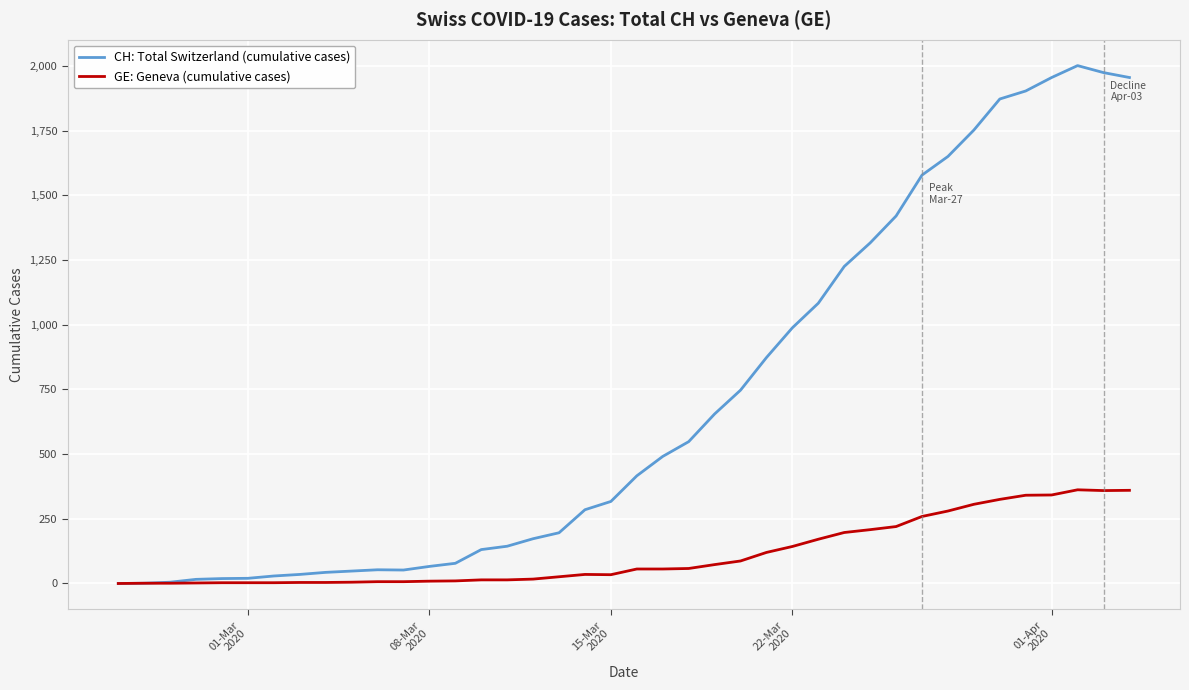

Rank the series by their maximum value, from lowest to highest.

GE: Geneva (cumulative cases), CH: Total Switzerland (cumulative cases)